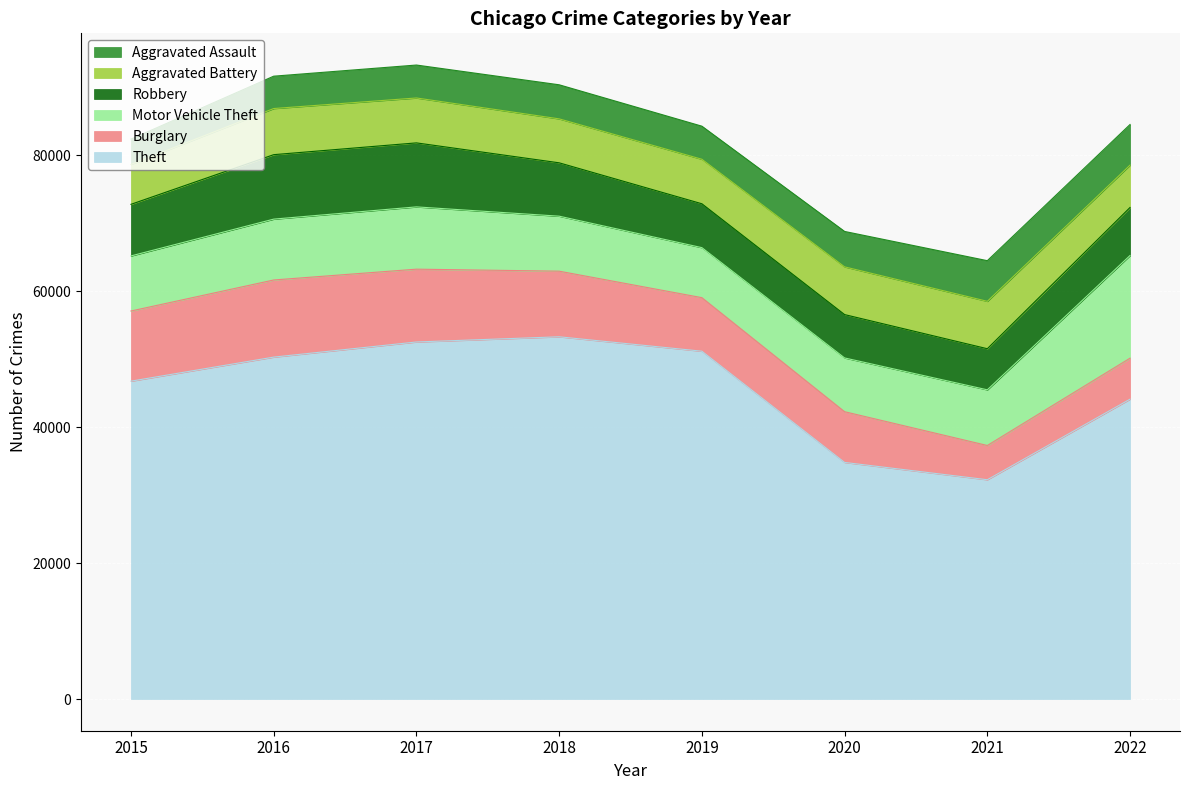

The Motor Vehicle Theft series shows 7910 at 2020. True or false?

True